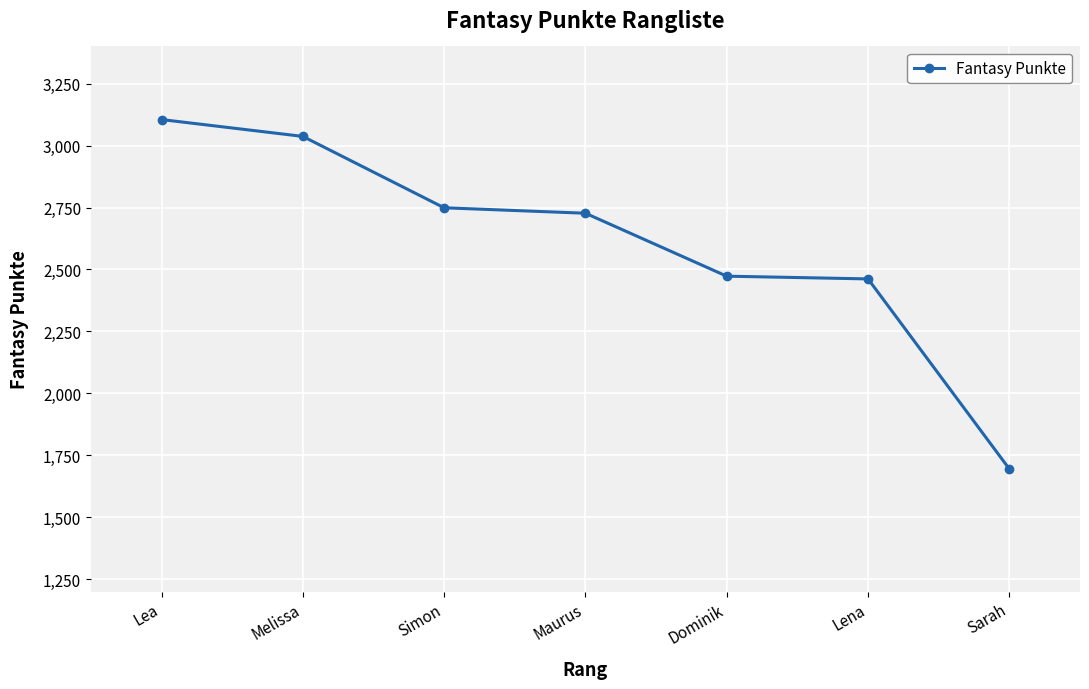

Reading right to left, transcribe all the data shown in this chart.

1695	2462	2473	2727	2749	3037	3105